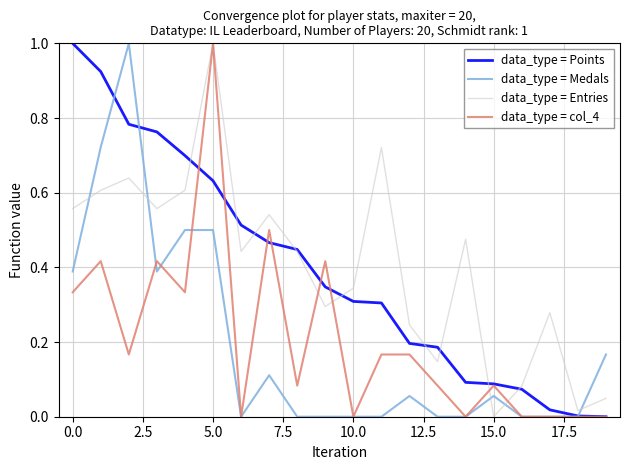

True or false: data_type = col_4 and data_type = Points intersect in this chart.

True